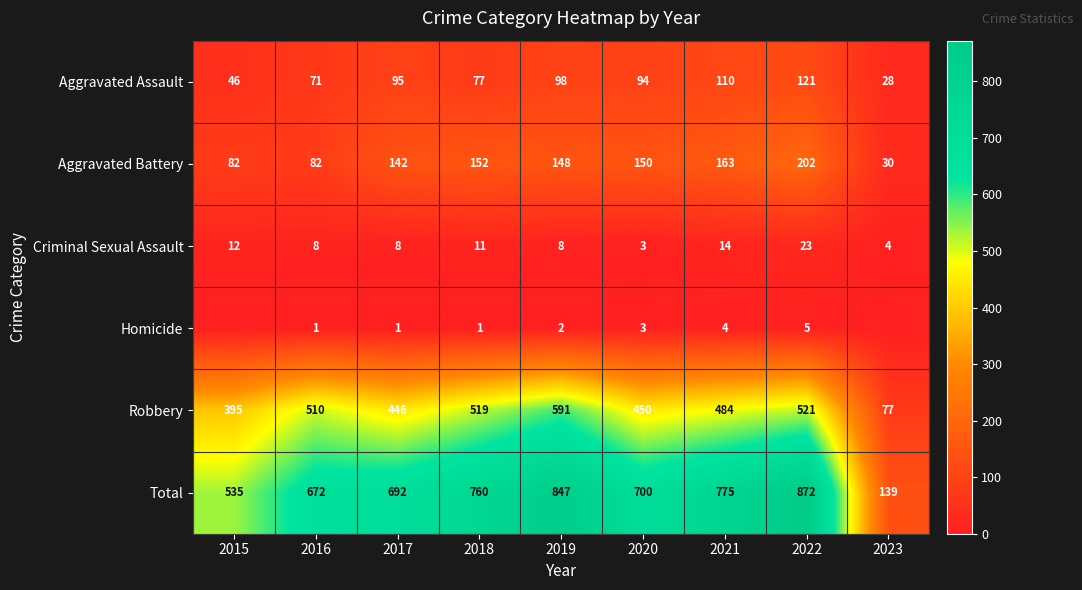

What is the average value of the Total series?

666